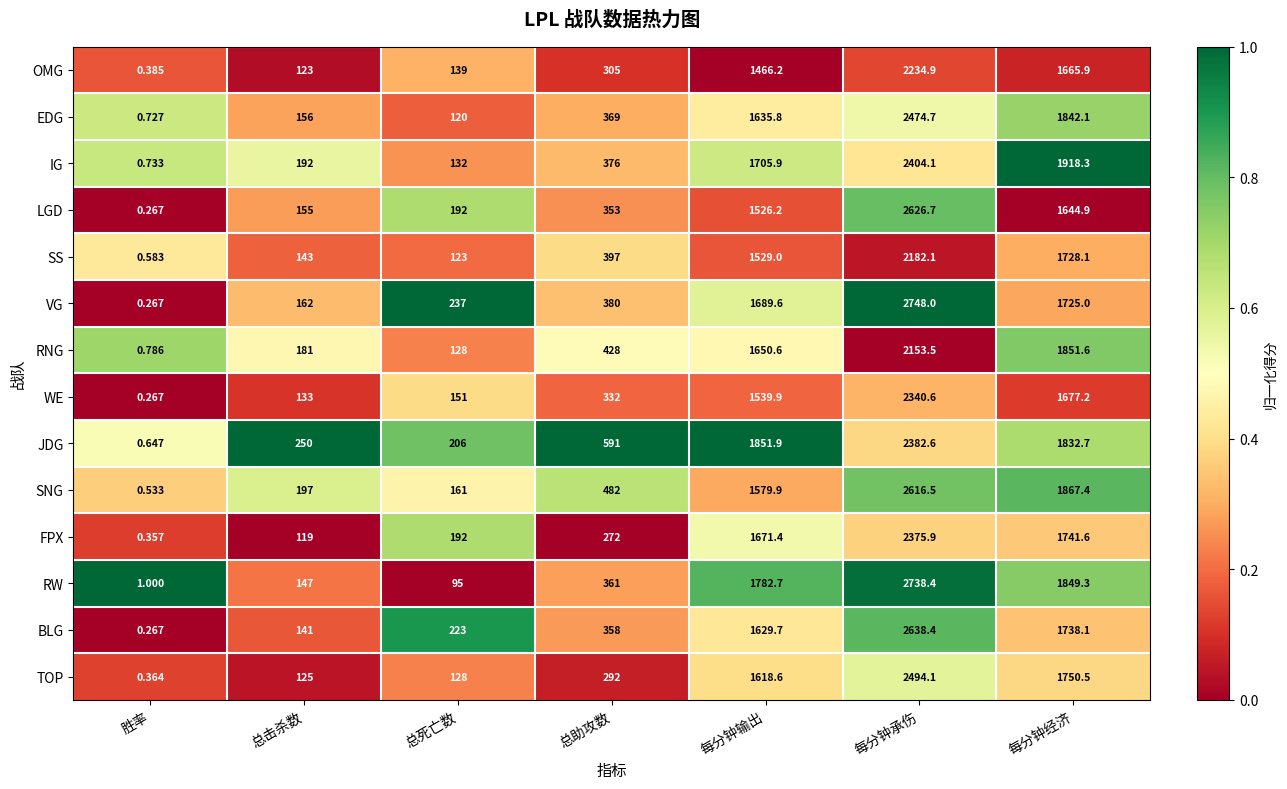

Rank the series by their maximum value, from lowest to highest.

RNG, SS, OMG, WE, FPX, JDG, IG, EDG, TOP, SNG, LGD, BLG, RW, VG